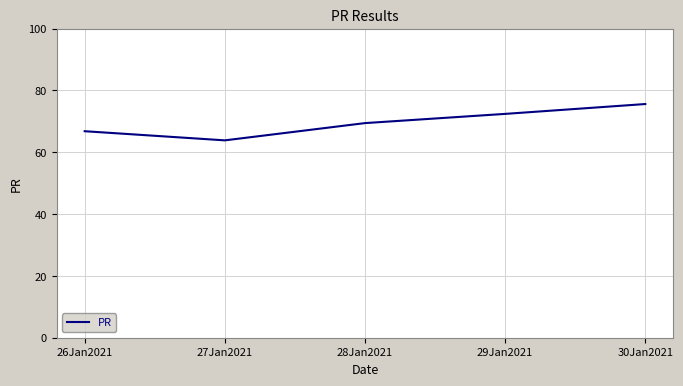

What is the sum of all values?

348.2